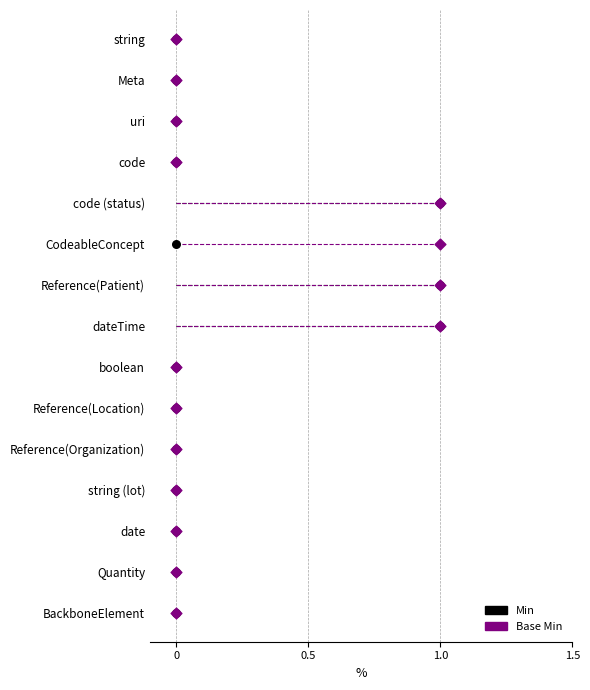

Which series contains the highest Y value?

Min